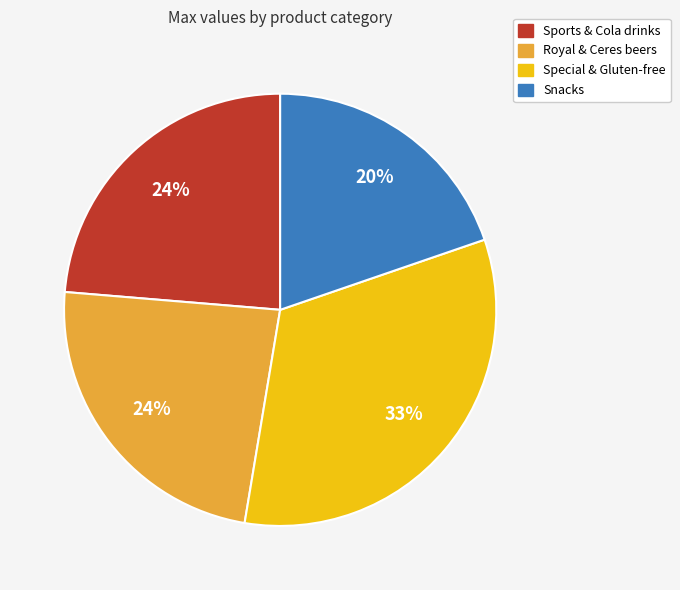

Do Snacks and Special & Gluten-free together represent more than half of the pie?

Yes